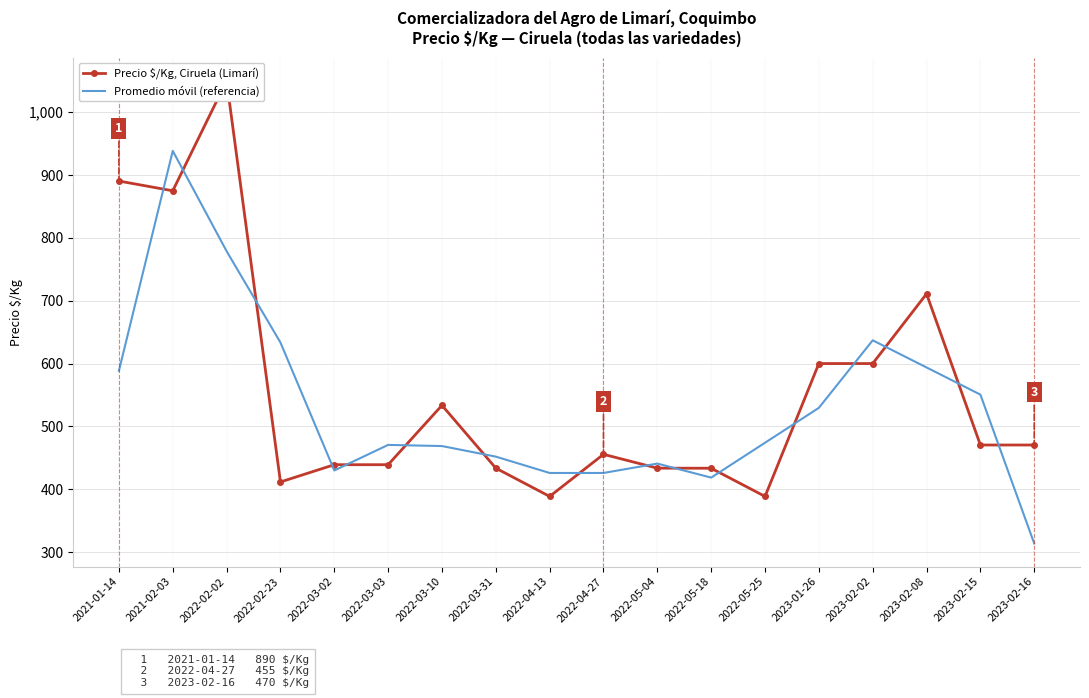

True or false: Promedio móvil (referencia) has a value of 637.0 at 2023-02-02.

True